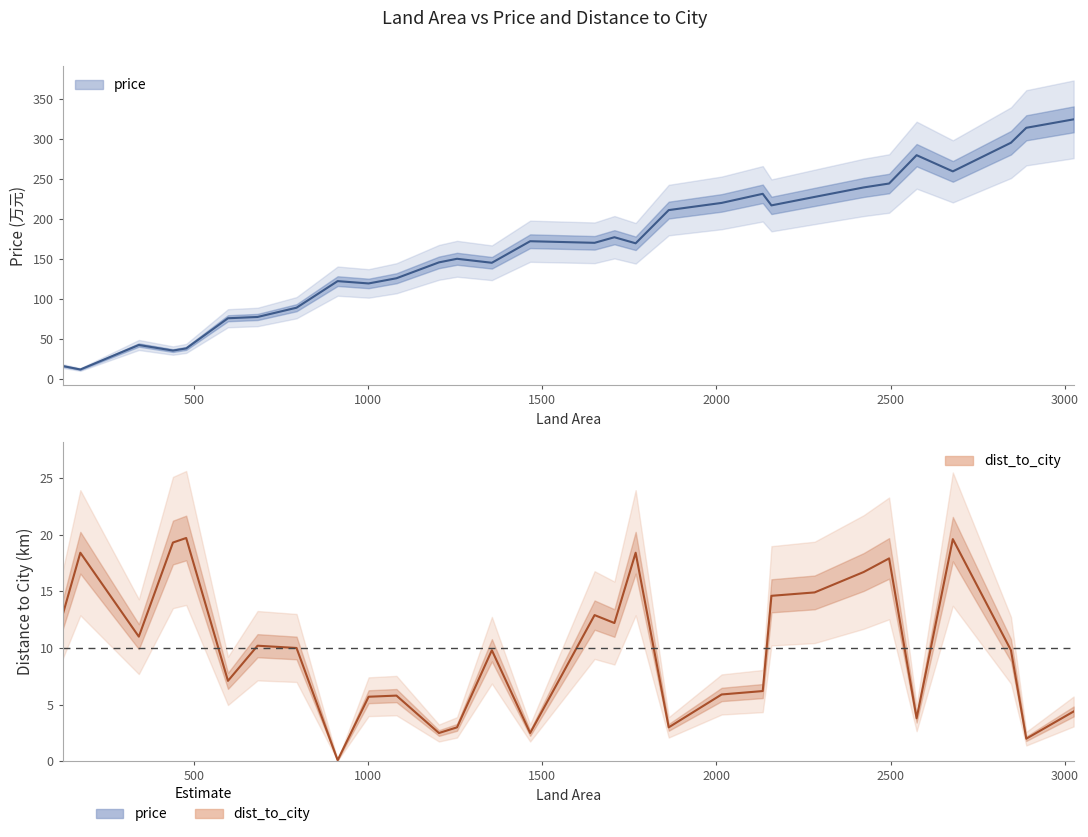

Between which two adjacent categories do dist_to_city and price first intersect?

122 and 173